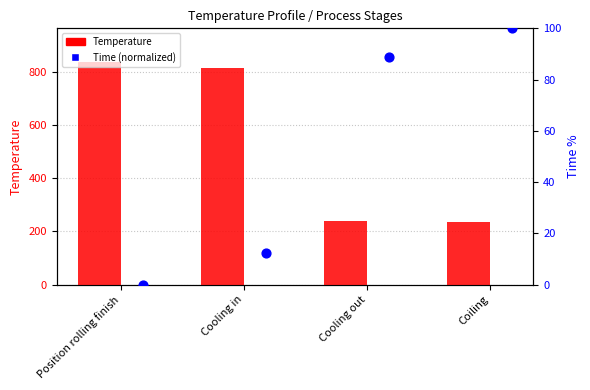

Which series contains the lowest Y value?

Time (normalized)